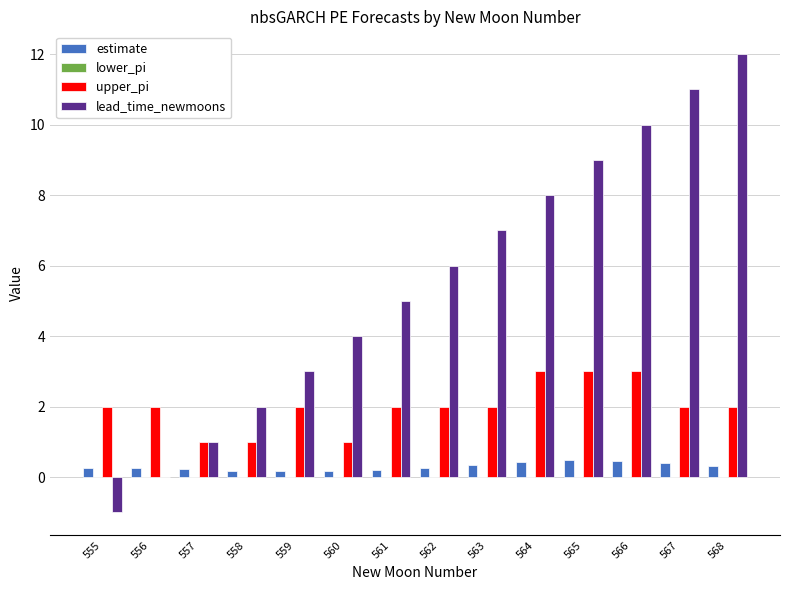

Which series has the largest total across all categories?

lead_time_newmoons